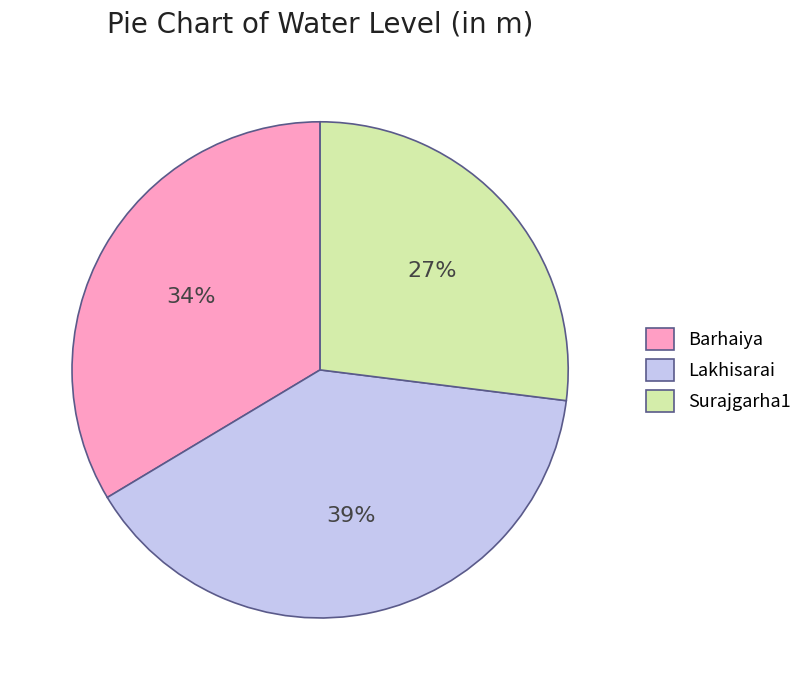

What is the smallest slice in the pie chart?

Surajgarha1